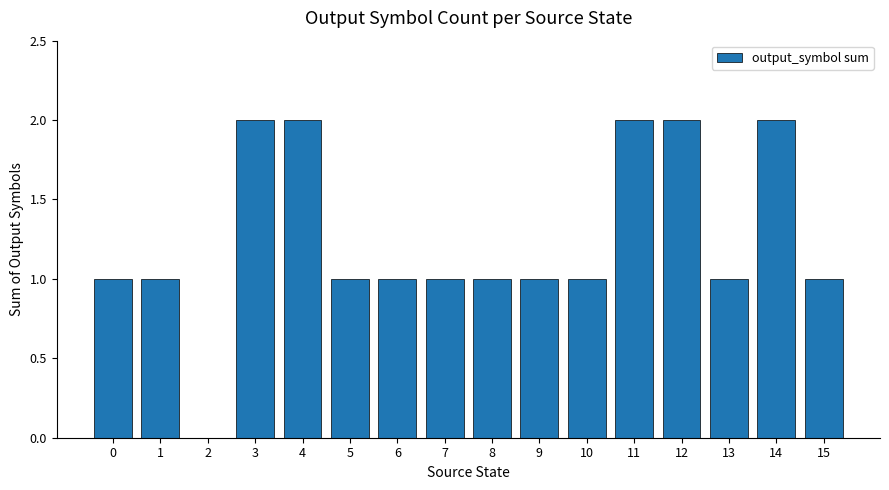

What is the ratio of the value at 14 to the value at 5?

2.0